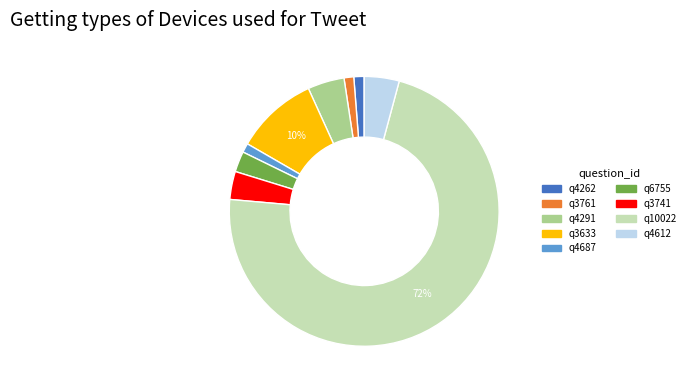

Is the sum of q4262 and q3633 greater than half?

No